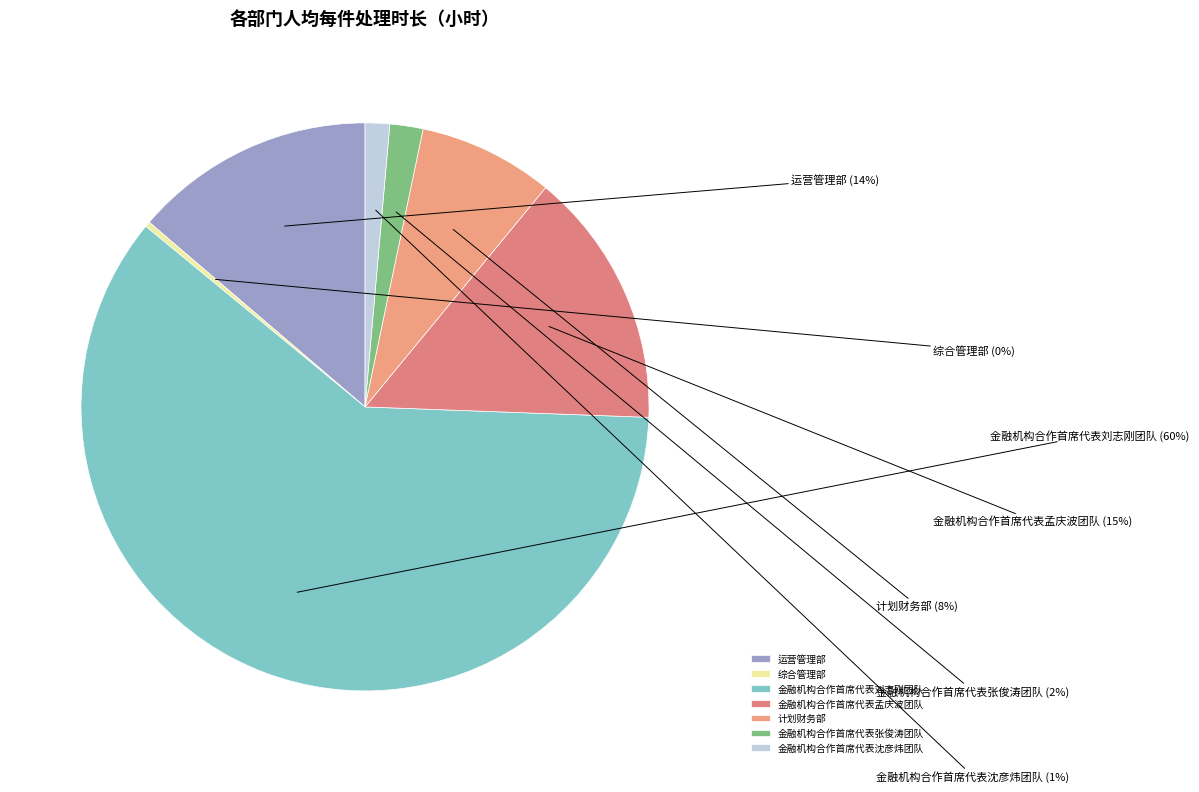

Which category accounts for the majority?

金融机构合作首席代表刘志刚团队